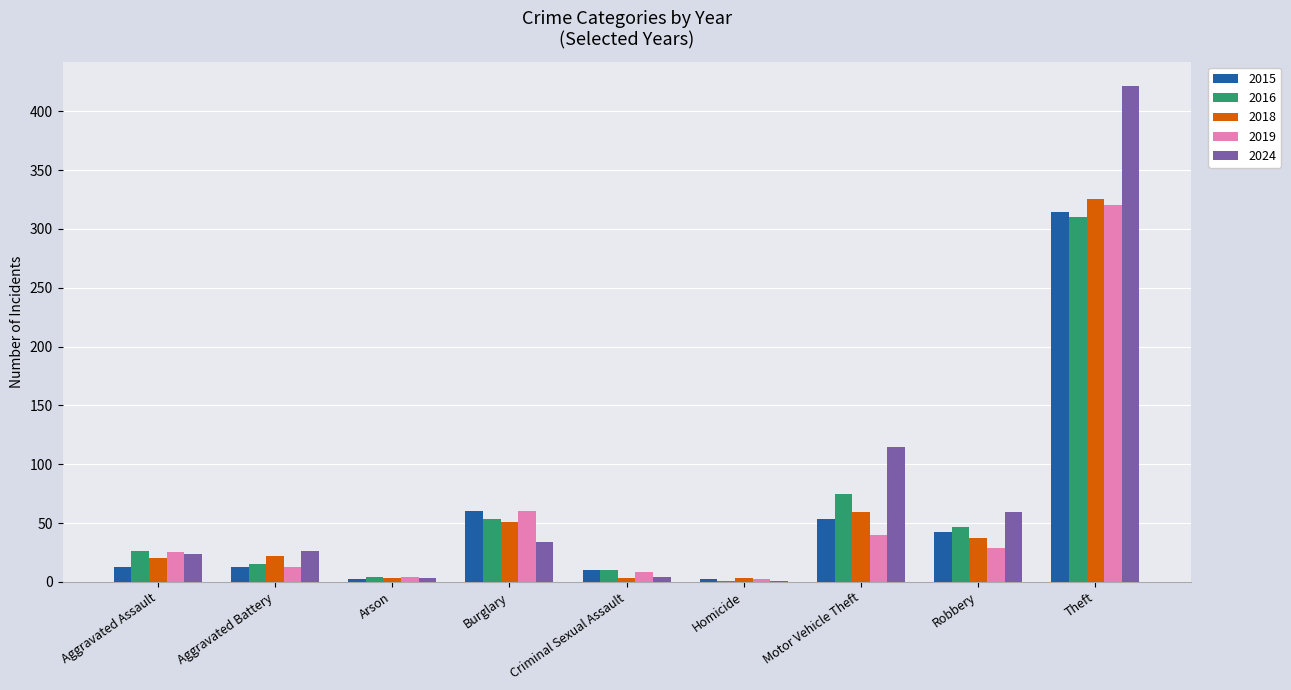

At which category is the sum across all series the highest?

Theft